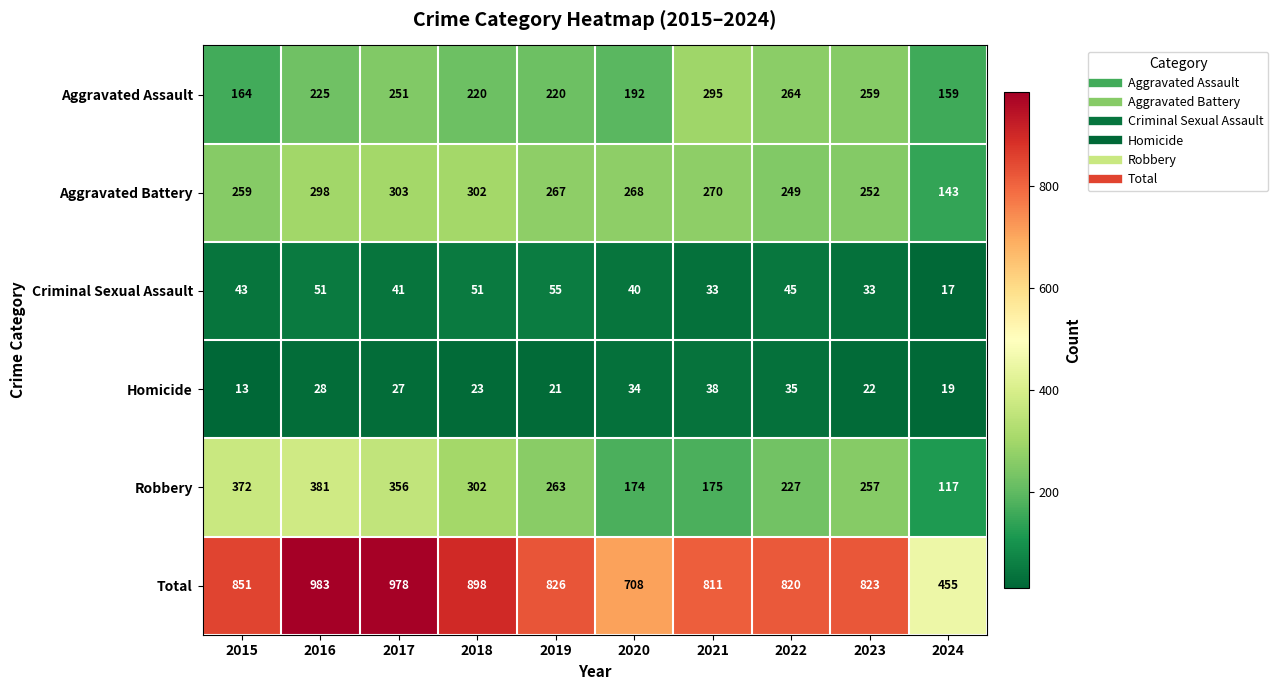

Which category has the highest value across all series?

2016